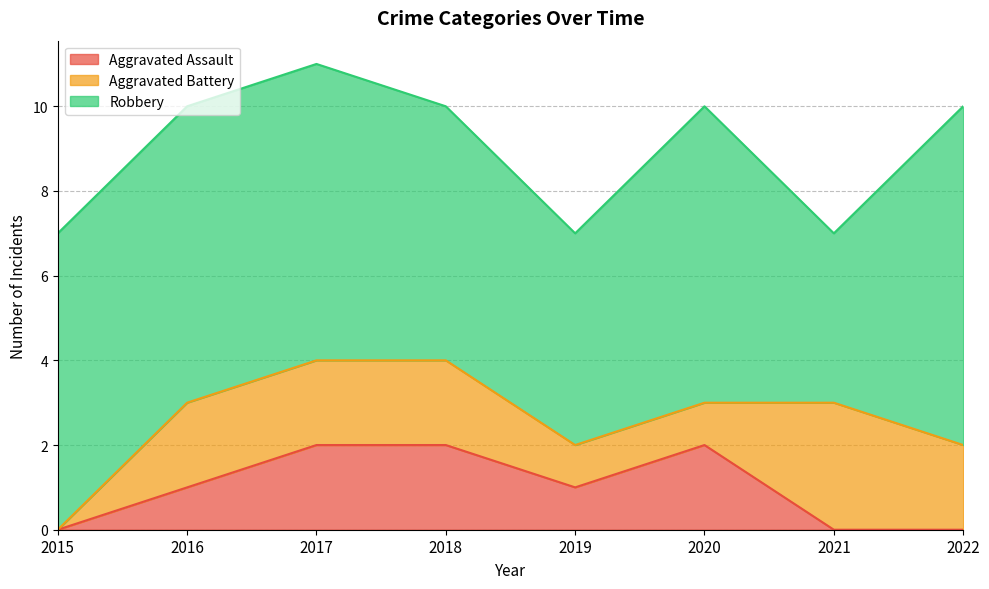

Which label corresponds to the smallest value in the chart?

2015